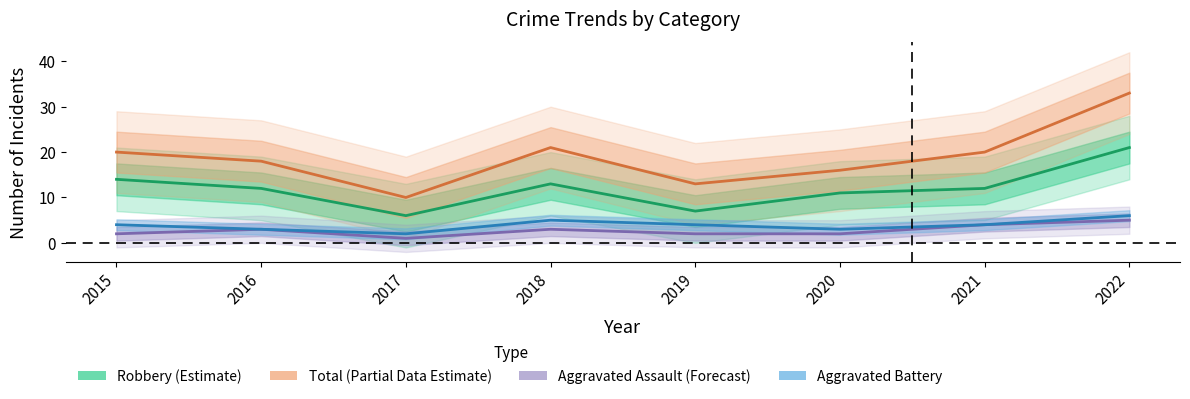

List the series in order of their peak value, lowest first.

Aggravated Assault (Forecast), Aggravated Battery, Robbery (Estimate), Total (Partial Data Estimate)